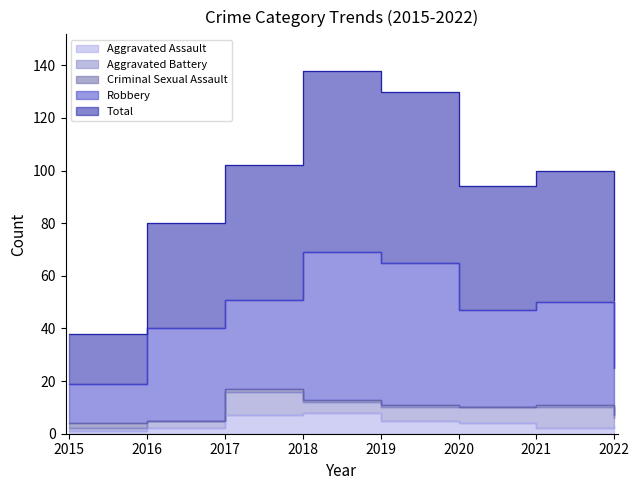

At which label does Criminal Sexual Assault reach its minimum?

2016